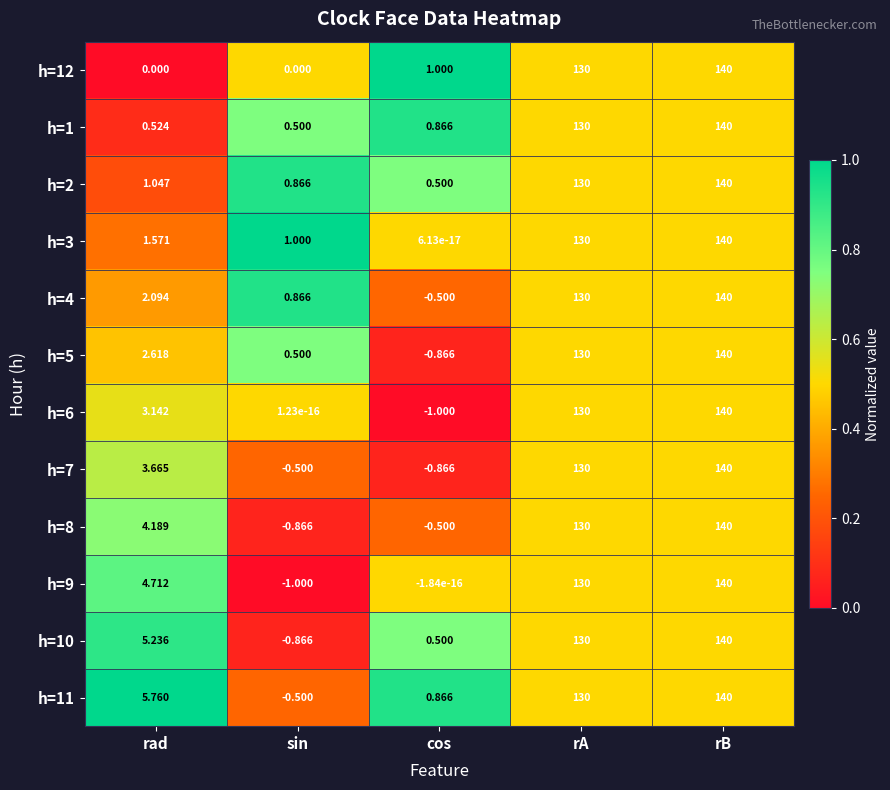

List the labels in order of h=2 value, largest first.

rB, rA, rad, sin, cos